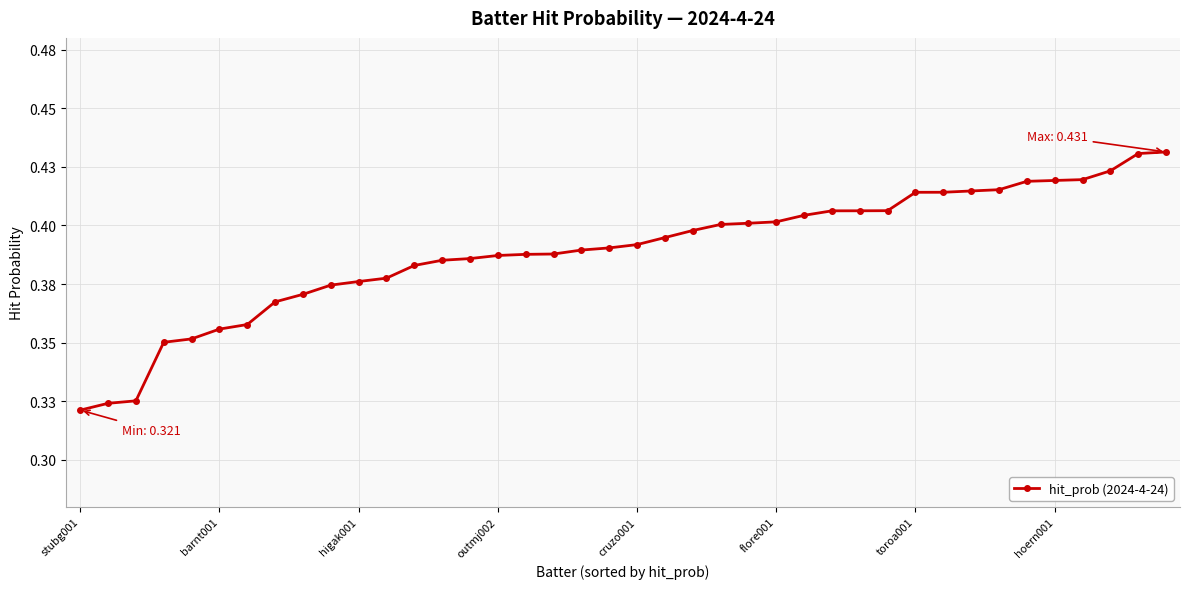

Does the chart have visible grid lines?

Yes